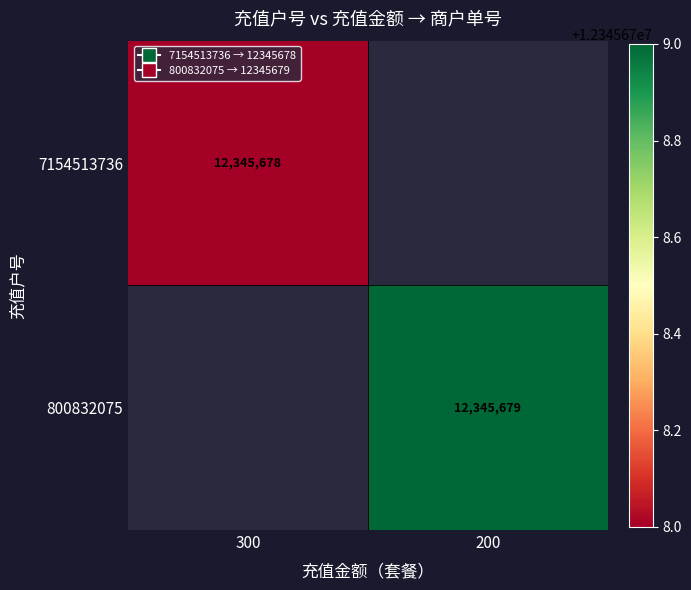

Is it true that 7154513736 equals 6787397 at 300?

False